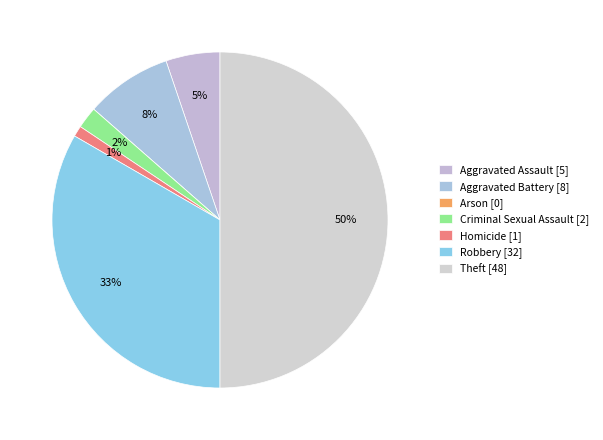

Is the sum of Arson and Aggravated Assault greater than half?

No